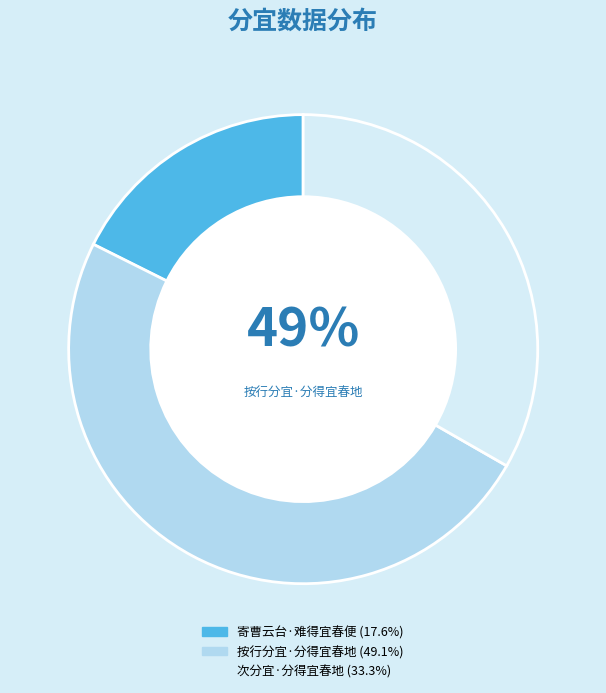

To the nearest percent, what is the average slice percentage?

33%